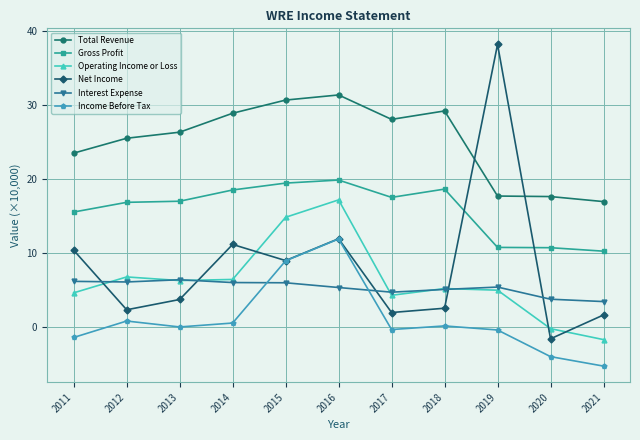

How many interior local valleys does the Income Before Tax series have?

2